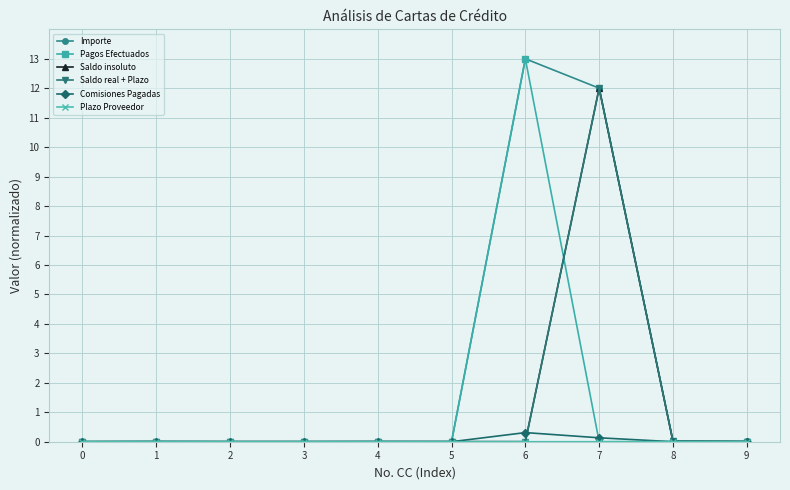

At how many categories does at least one series exceed 6?

2